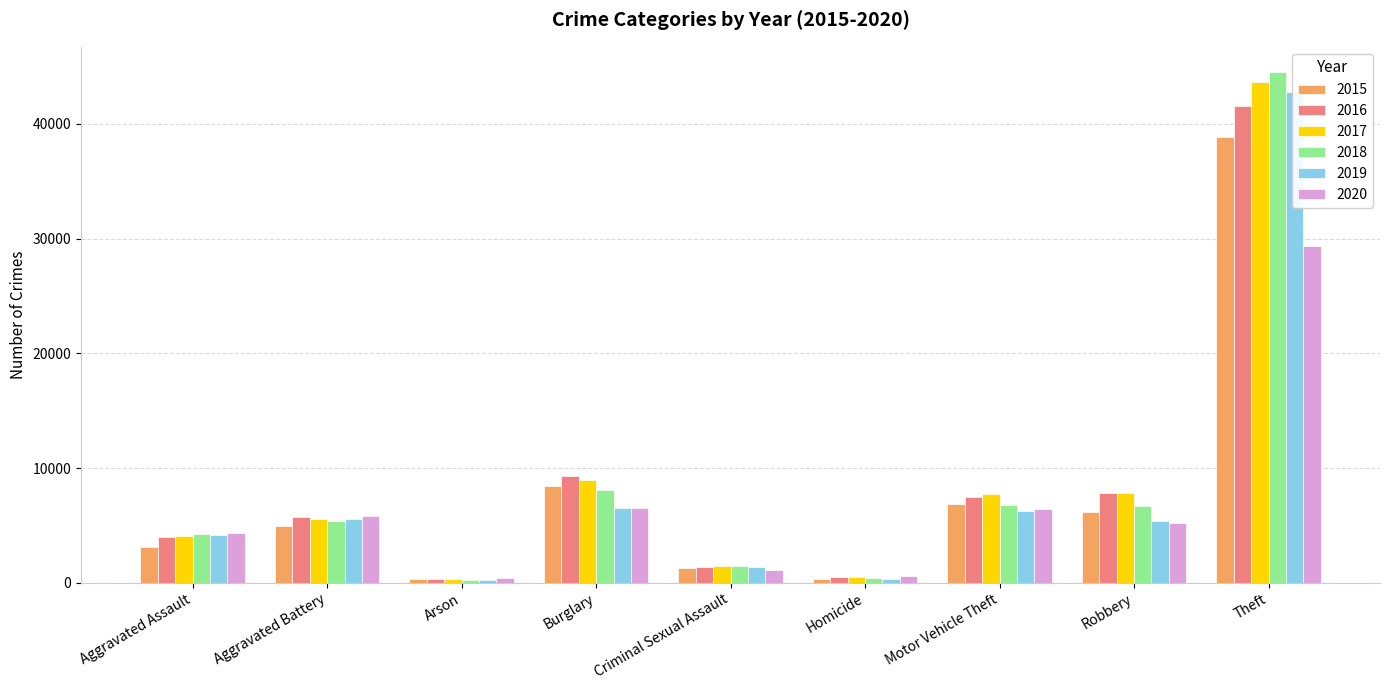

What is the minimum value shown in the chart?

252